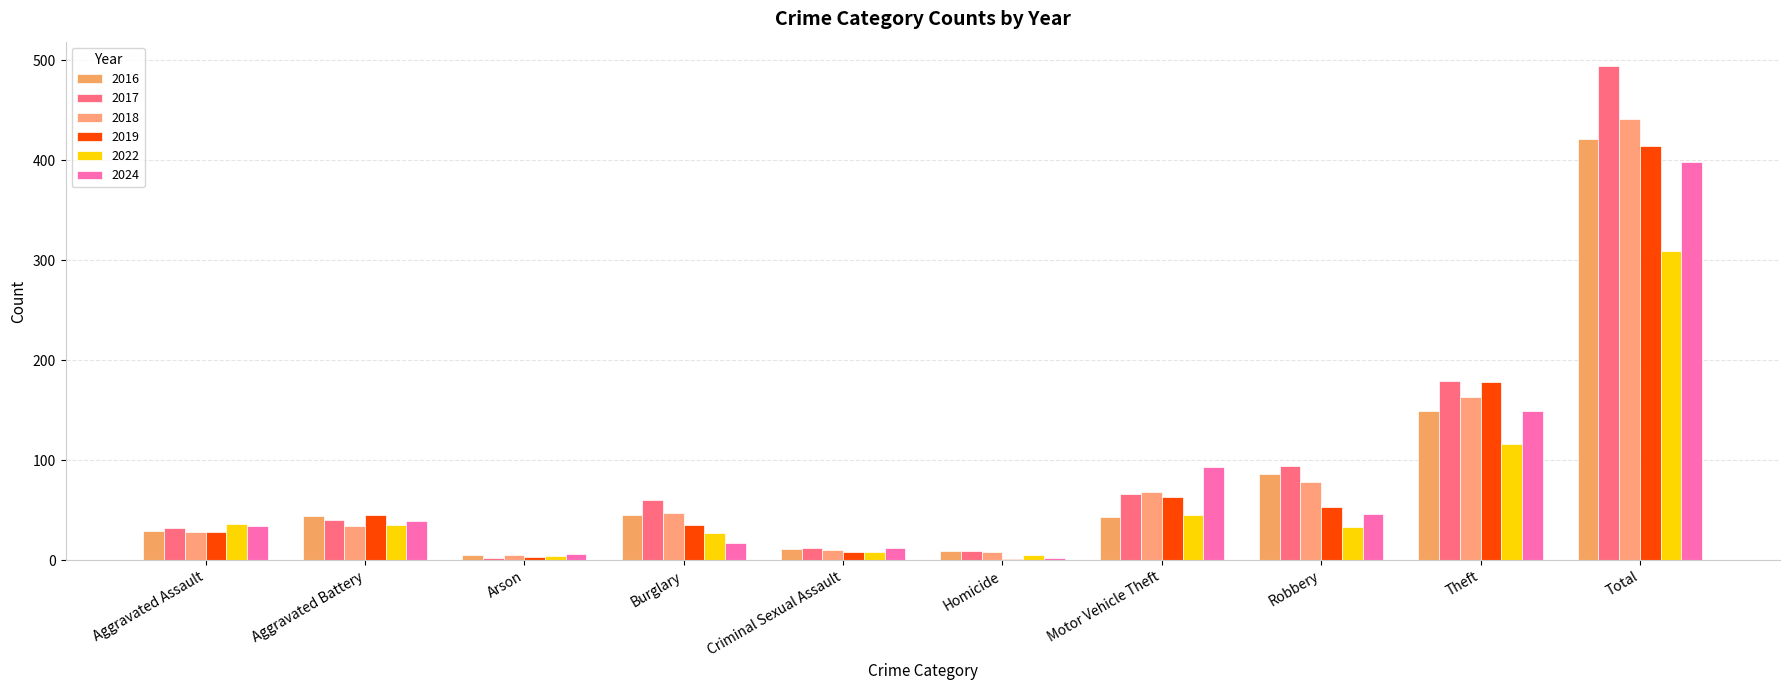

What is the highest value of the 2024 series?

398